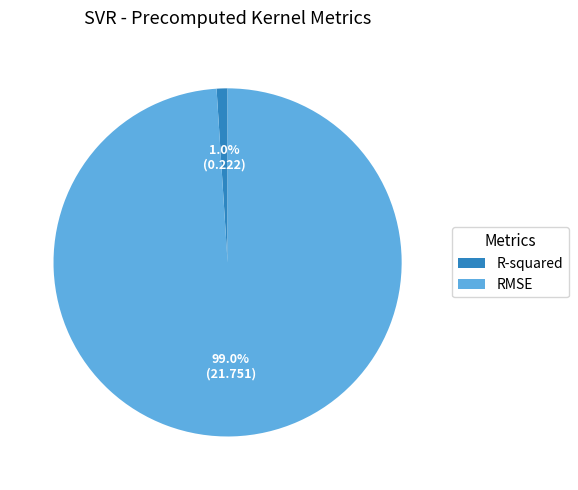

Between R-squared and RMSE, which is larger?

RMSE